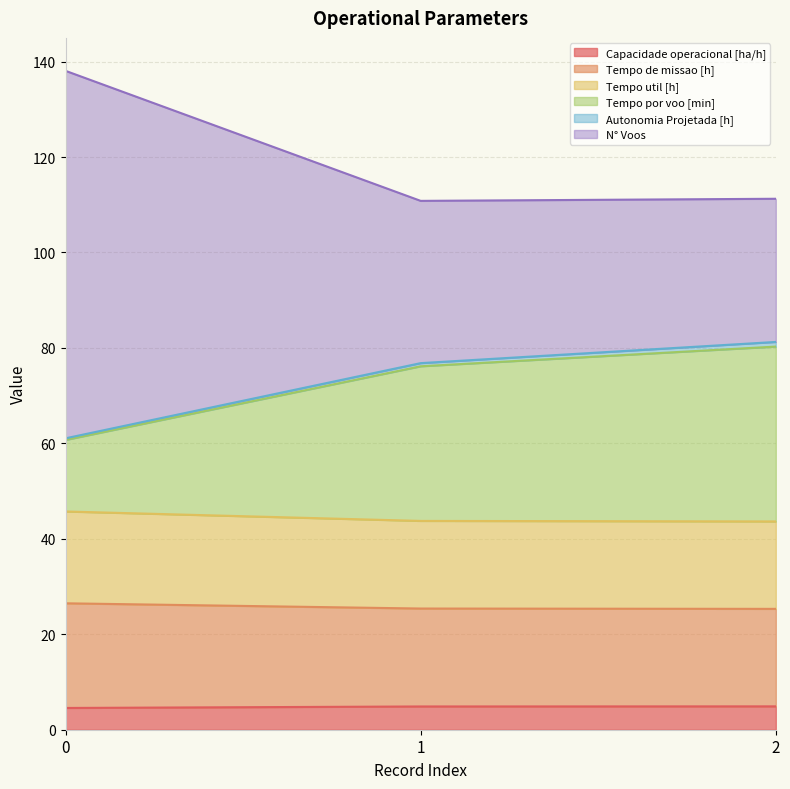

What is the value of the Capacidade operacional [ha/h] point at the 3rd from the left?

4.9